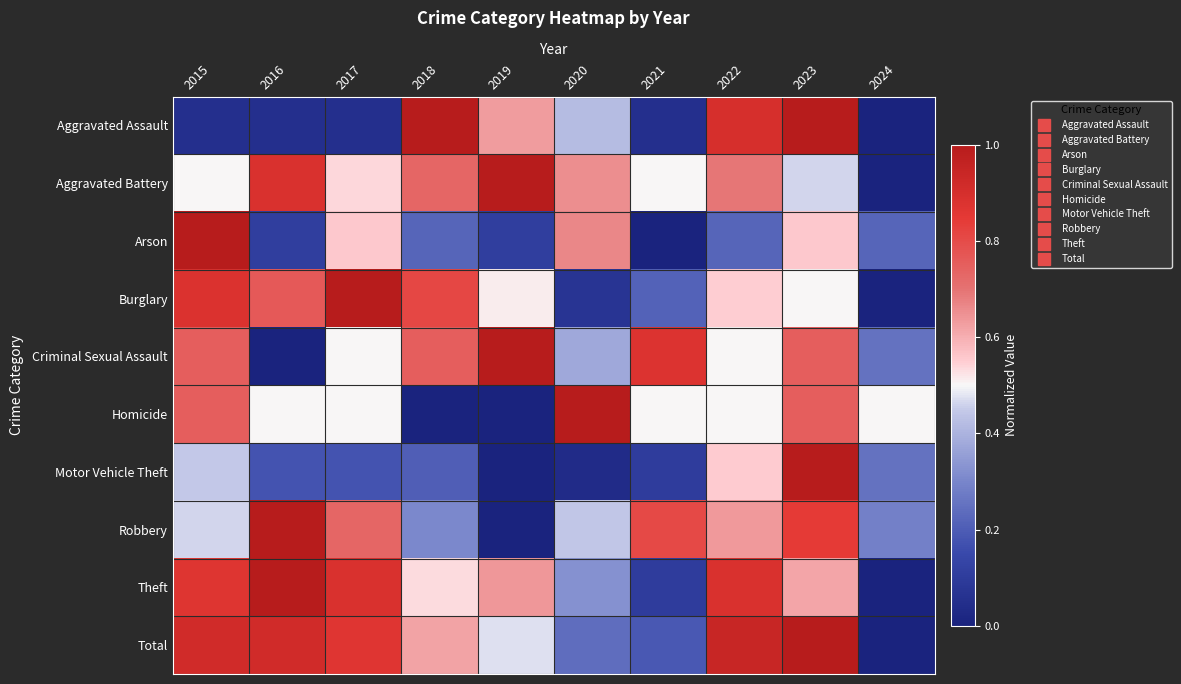

Rank the series at 2024 from lowest to highest value.

Aggravated Assault, Aggravated Battery, Burglary, Theft, Total, Arson, Criminal Sexual Assault, Motor Vehicle Theft, Robbery, Homicide